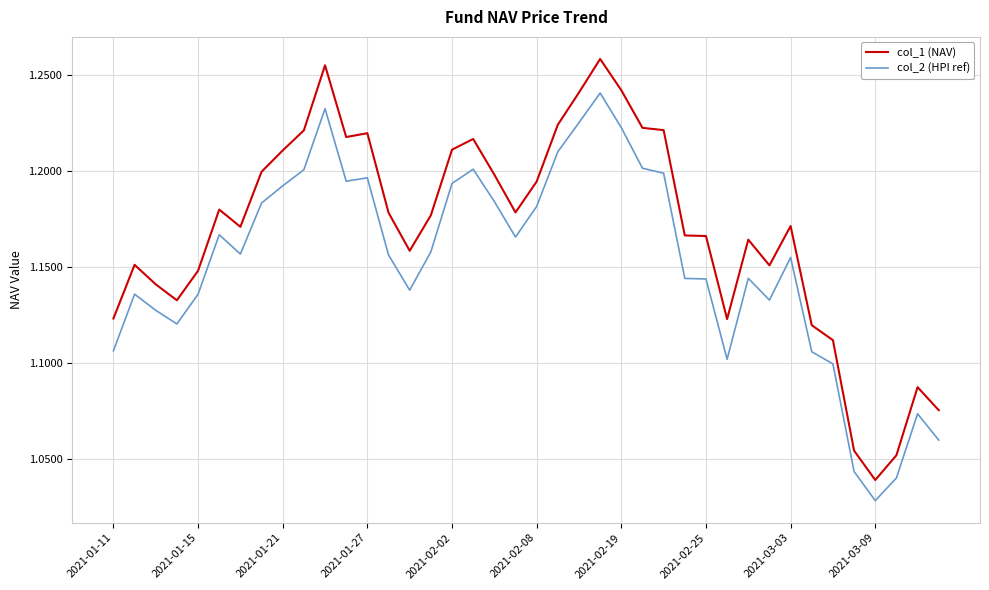

Which series has the largest total across all categories?

col_1 (NAV)